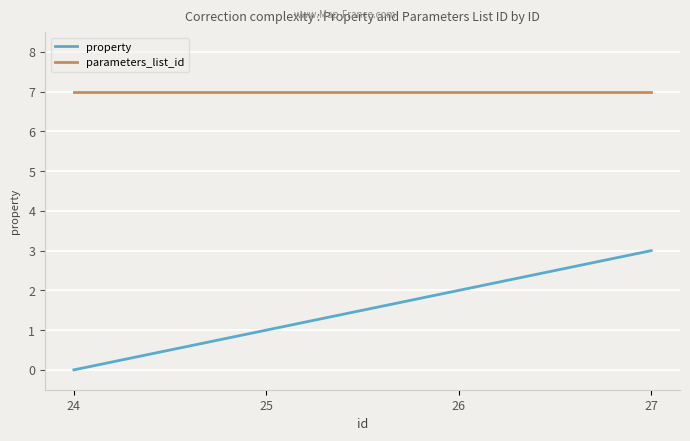

What is the maximum value shown in the chart?

7